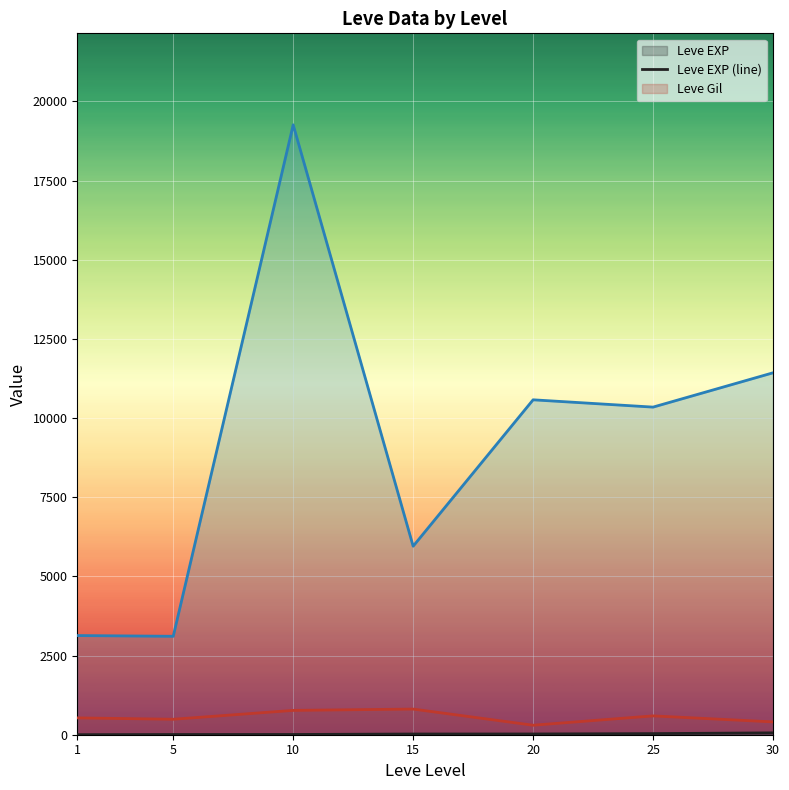

Reading left to right, list all the values displayed in this chart.

Leve EXP (line): 1=1.3	5=6.2	10=7.7	15=22.3	20=23.3	25=34.7	30=59.0
Leve Gil (line): 1=531.7	5=488.3	10=768.3	15=810.0	20=300.0	25=595.0	30=405.0
currentAveragePrice (line): 1=3131.3	5=3108.7	10=19260.8	15=5953.3	20=10576.7	25=10346.0	30=11429.2